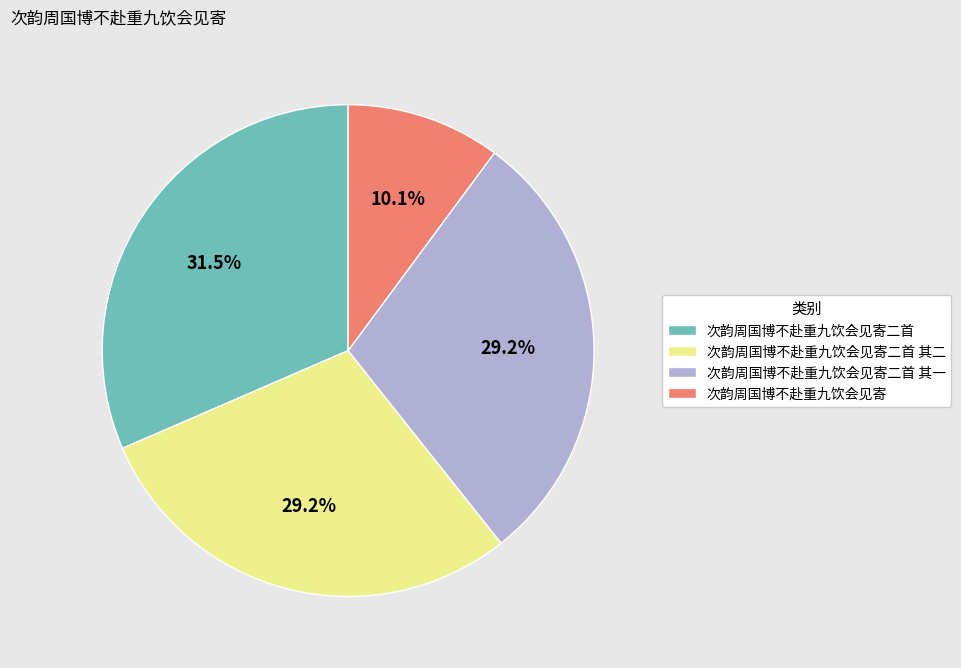

What is the largest slice in the pie chart?

次韵周国博不赴重九饮会见寄二首